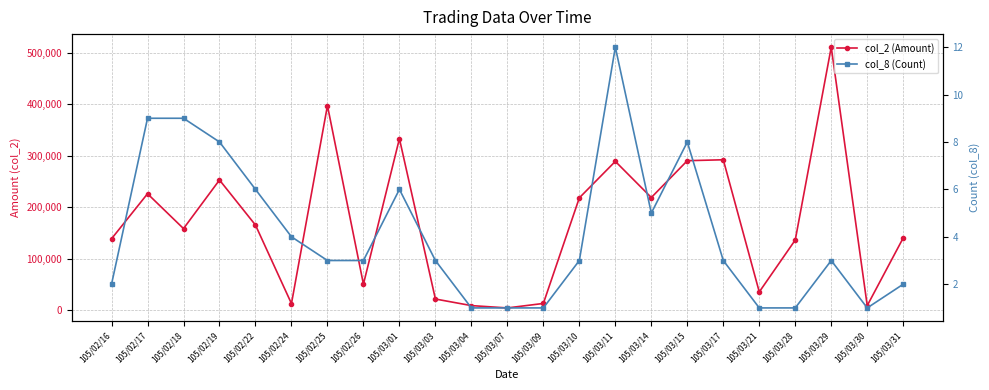

Which series has the largest total across all categories?

col_2 (Amount)